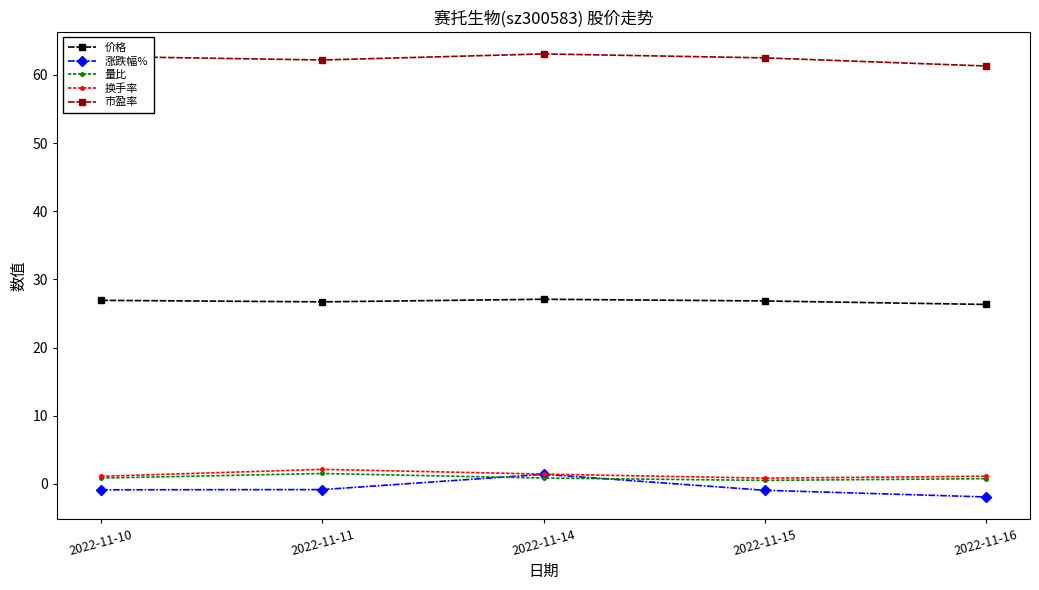

What is the greatest value displayed?

63.1